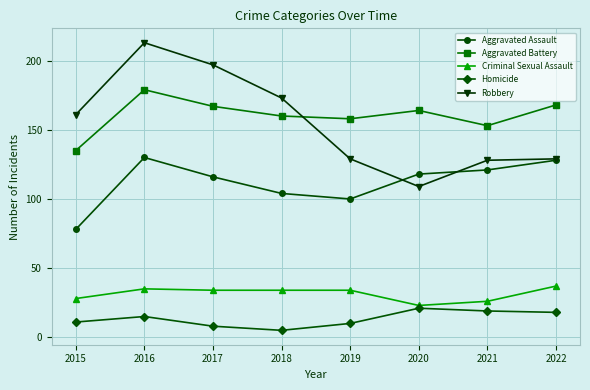

What is the difference between the Criminal Sexual Assault values at 2022 and 2020?

14